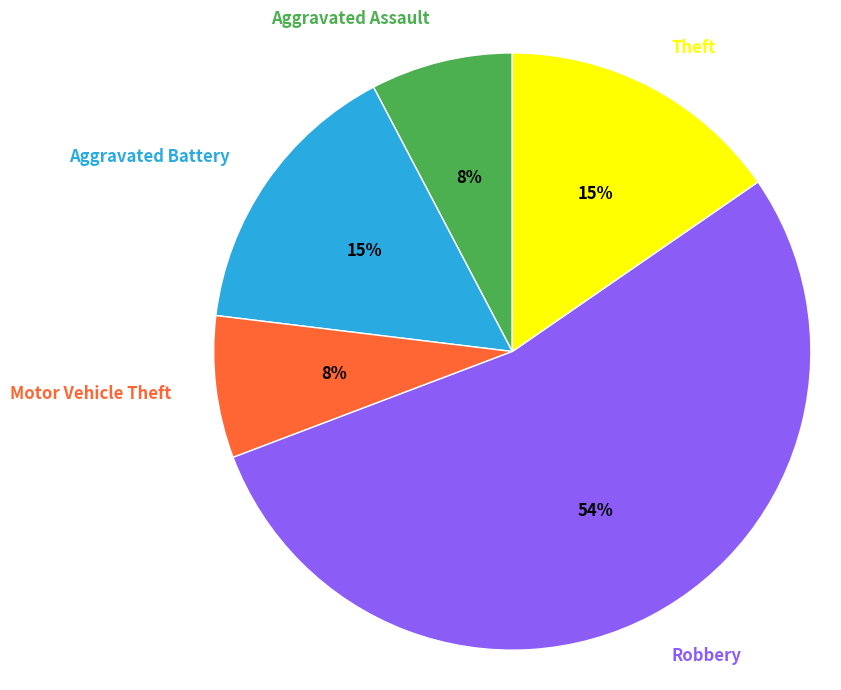

What is the majority slice?

Robbery